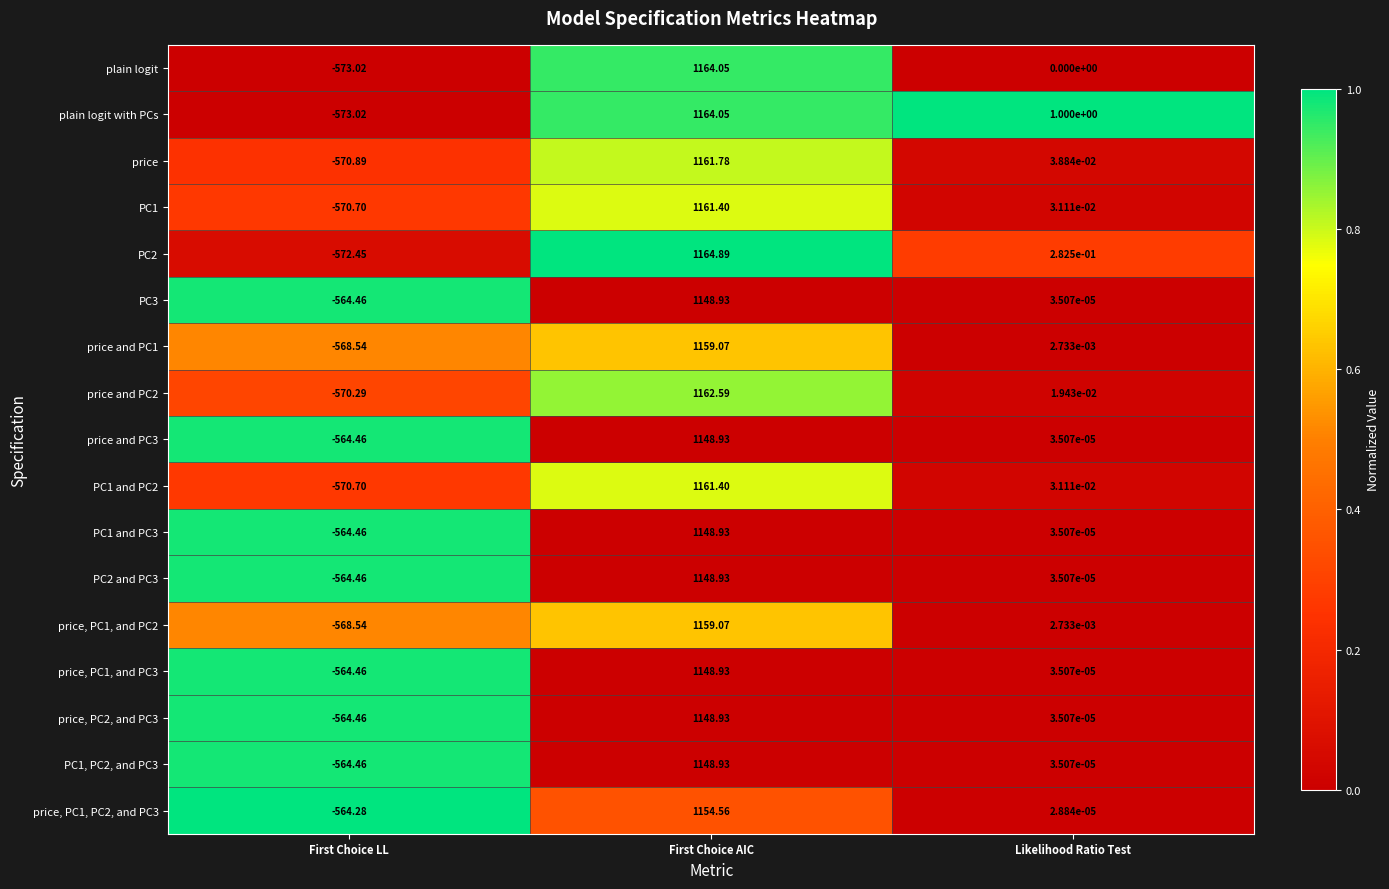

At which category is the sum across all series the highest?

First Choice AIC